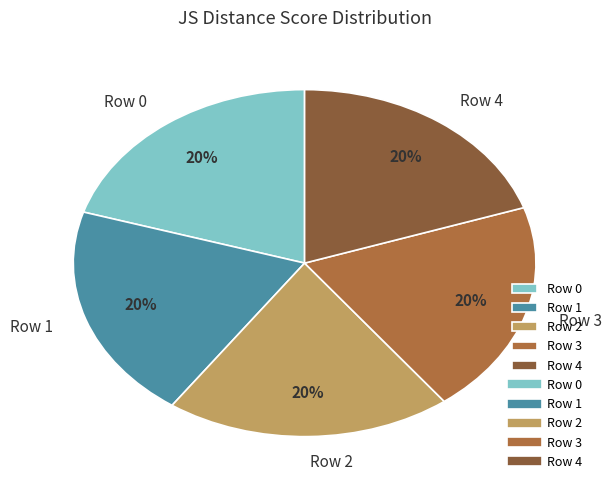

To the nearest percent, what percentage of the pie is Row 3?

20%